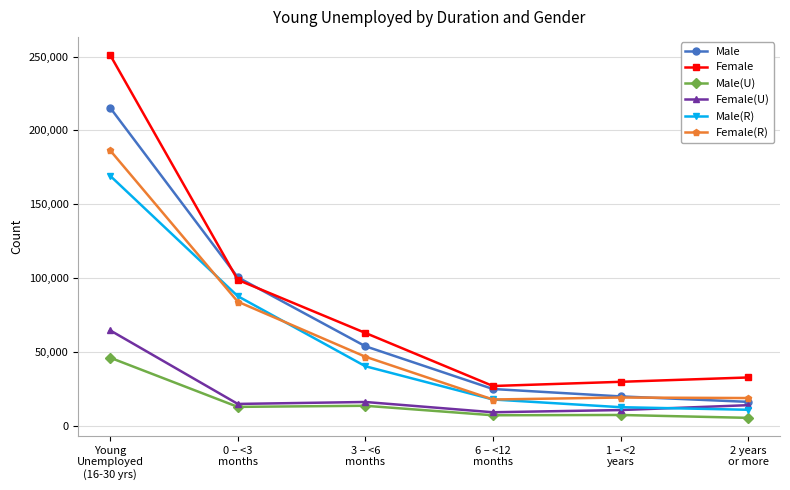

Which series has the largest range (max minus min)?

Female